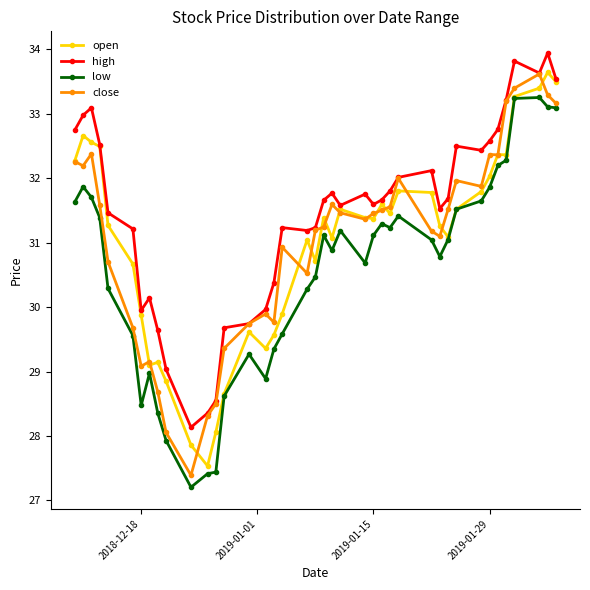

At how many categories does at least one series exceed 29?

37